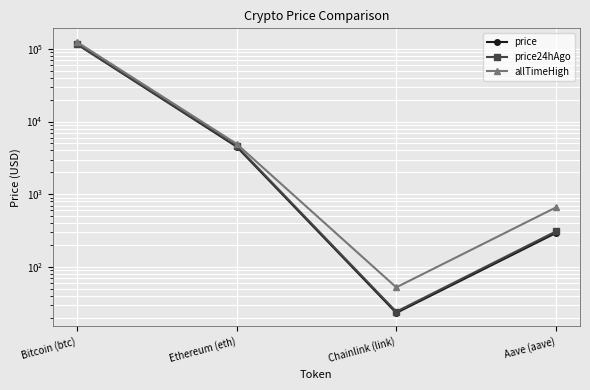

At how many categories does at least one series exceed 98183?

1